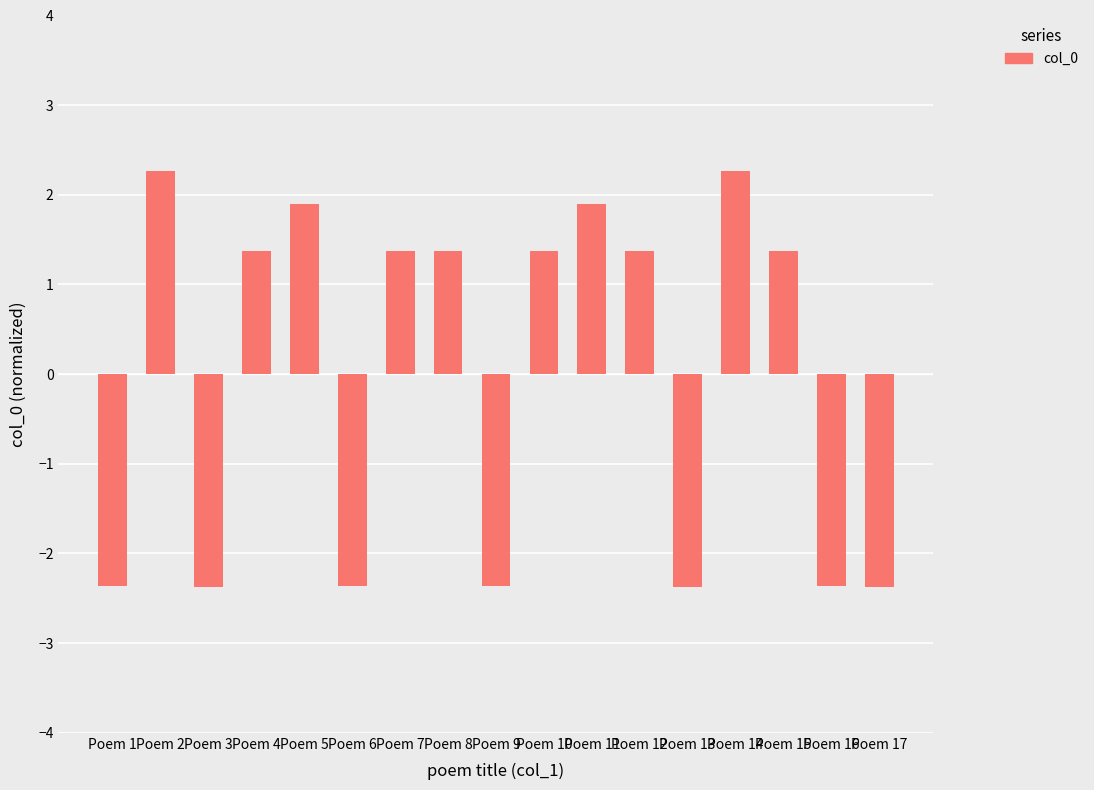

What is the change in value from Poem 1 to Poem 8?

+3.7